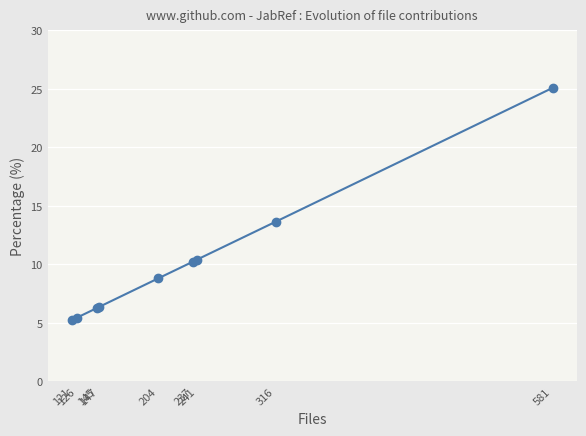

True or false: the data has more than 0 interior local peaks.

False